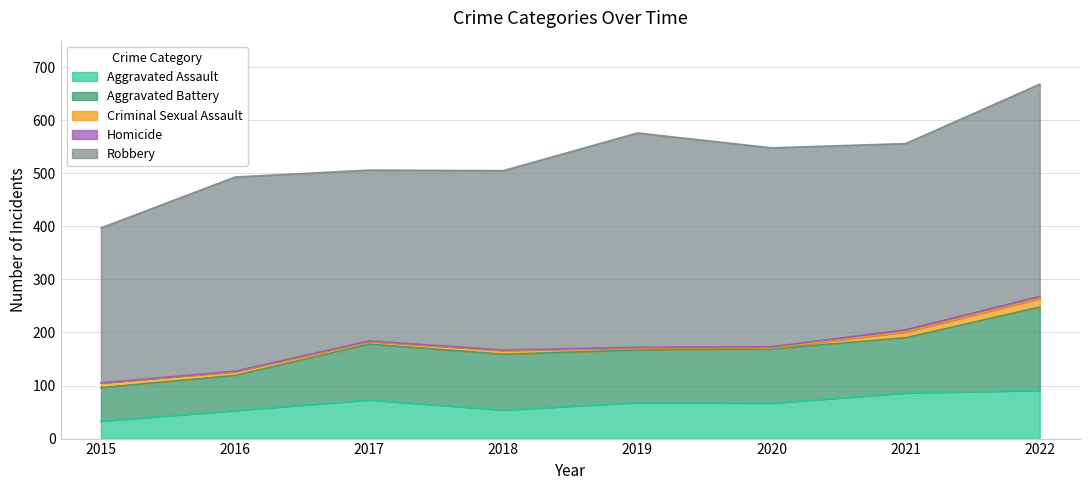

What is the difference between the highest and lowest values at 2019?

403